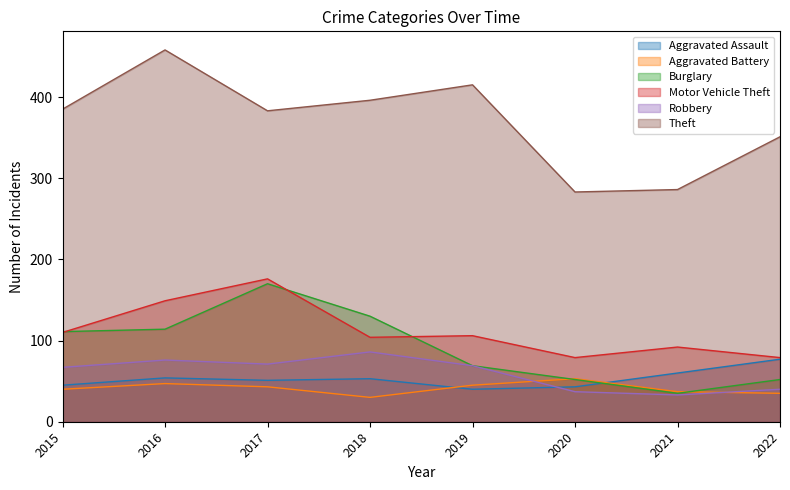

What are all the series names shown in the legend?

Aggravated Assault, Aggravated Battery, Burglary, Motor Vehicle Theft, Robbery, Theft